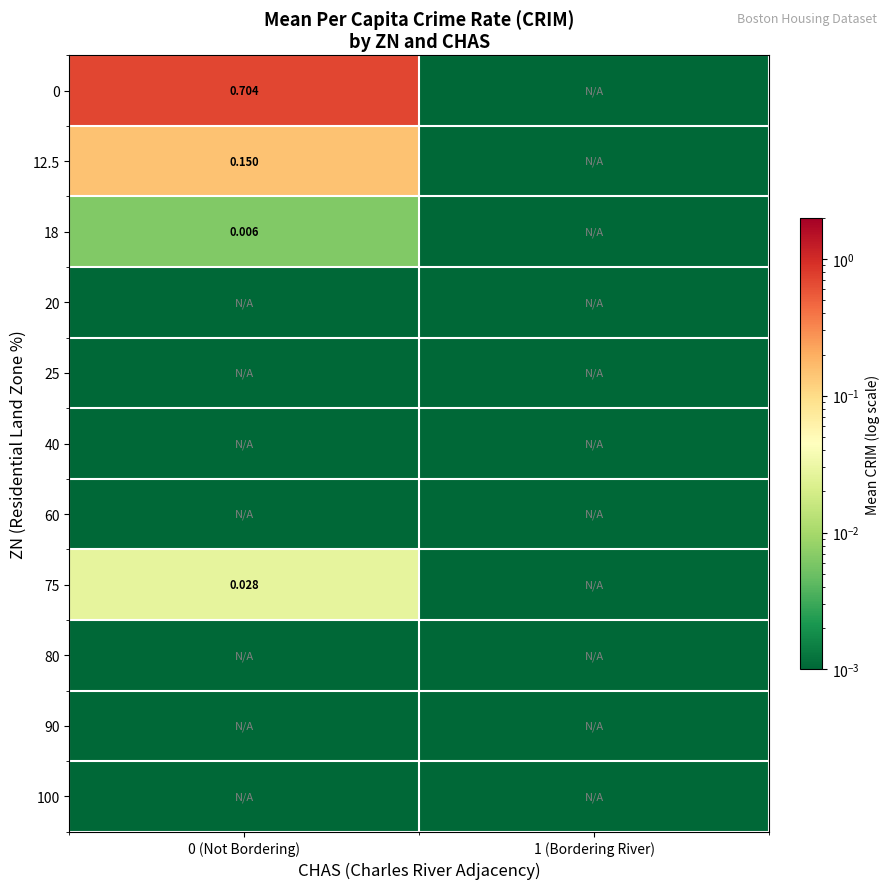

How many series are shown in this chart?

11